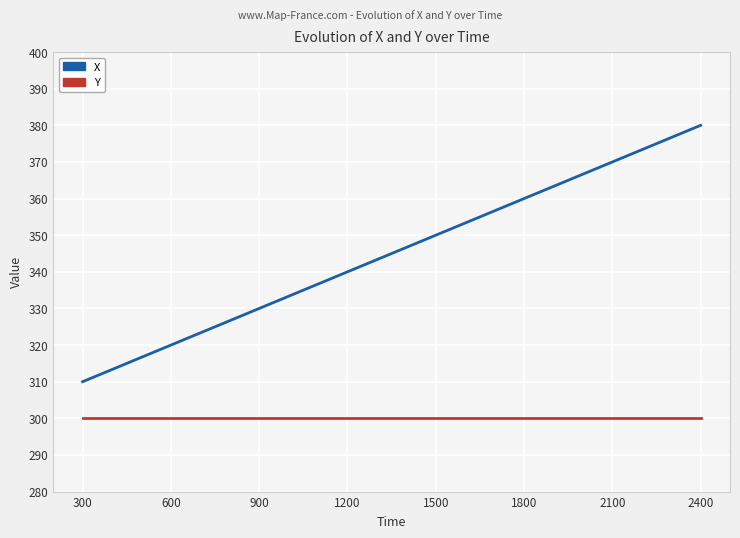

Which series has the widest spread of values?

X